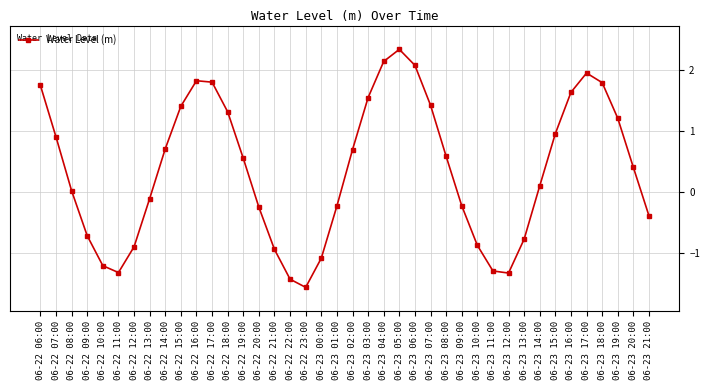

True or false: the data shows -0.3 at 06-23 13:00.

False